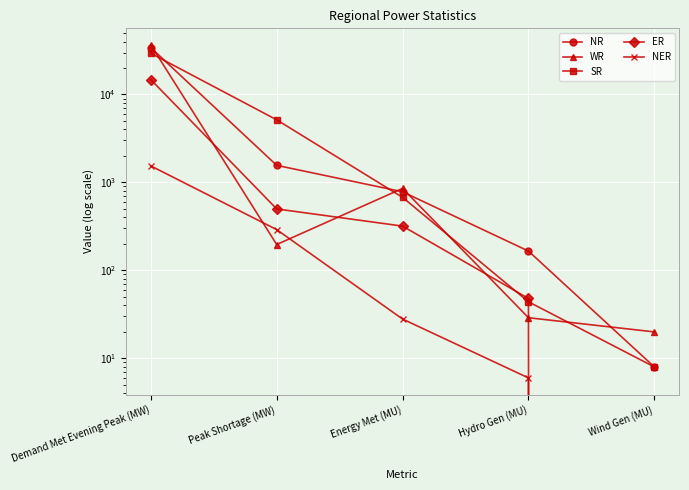

What is the sum of the ER values at Demand Met Evening Peak (MW) and Hydro Gen (MU)?

14797